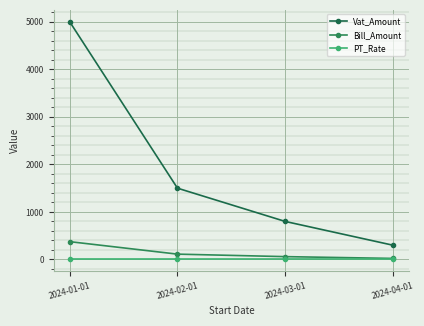

True or false: Bill_Amount and PT_Rate intersect in this chart.

False